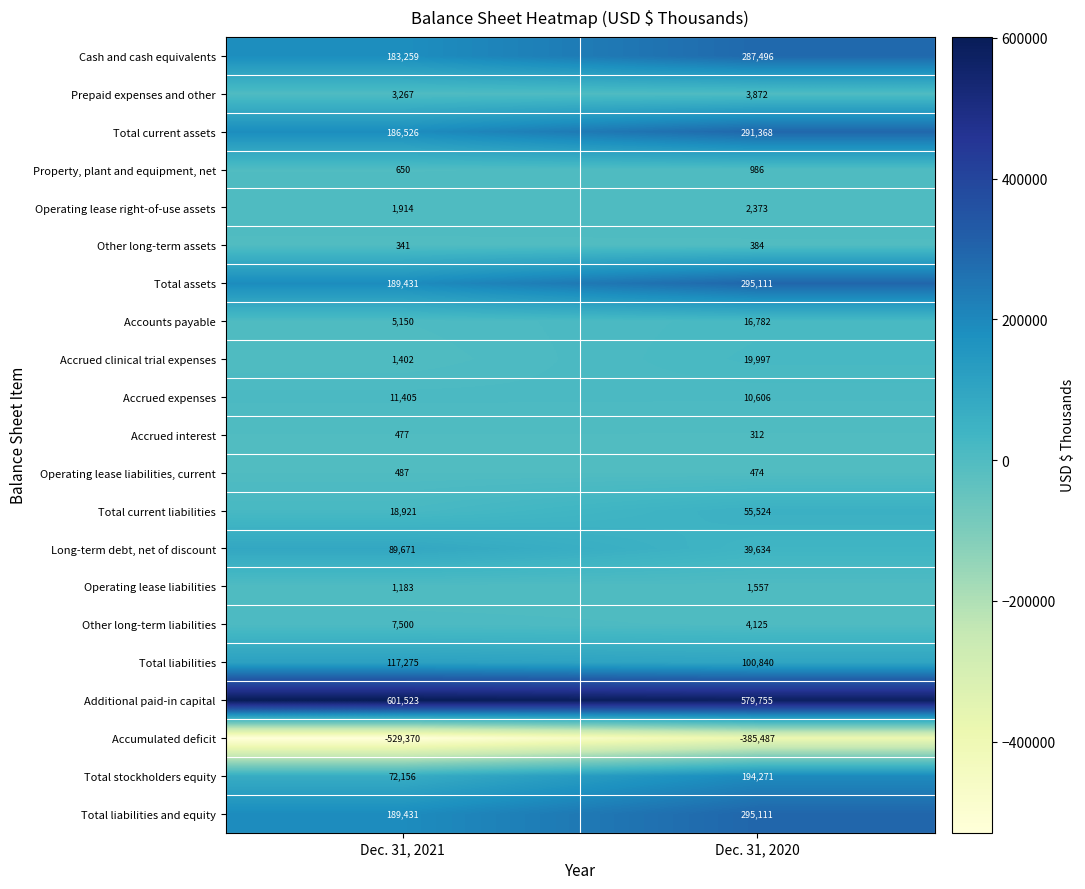

What is the sum of the Operating lease liabilities values at Dec. 31, 2021 and Dec. 31, 2020?

2740